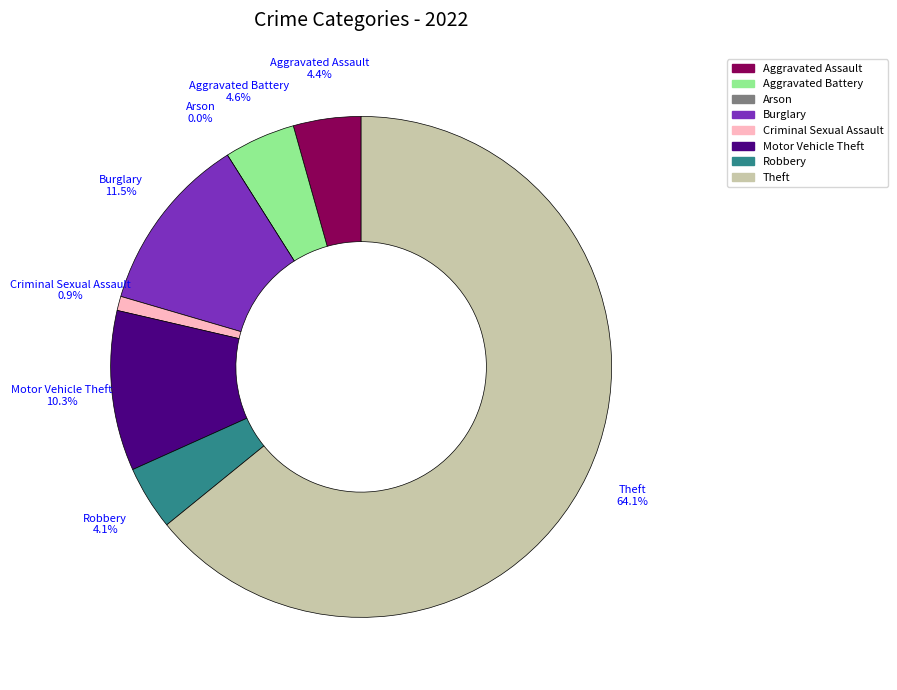

Combined, do Criminal Sexual Assault and Aggravated Assault account for over 50%?

No